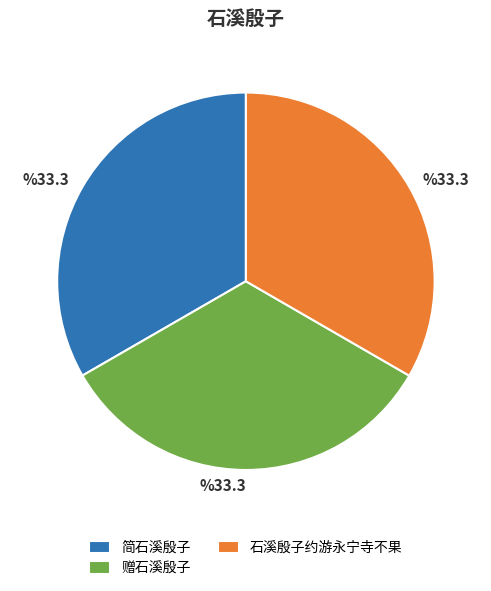

The 赠石溪殷子 slice represents 33% of the pie. True or false?

True